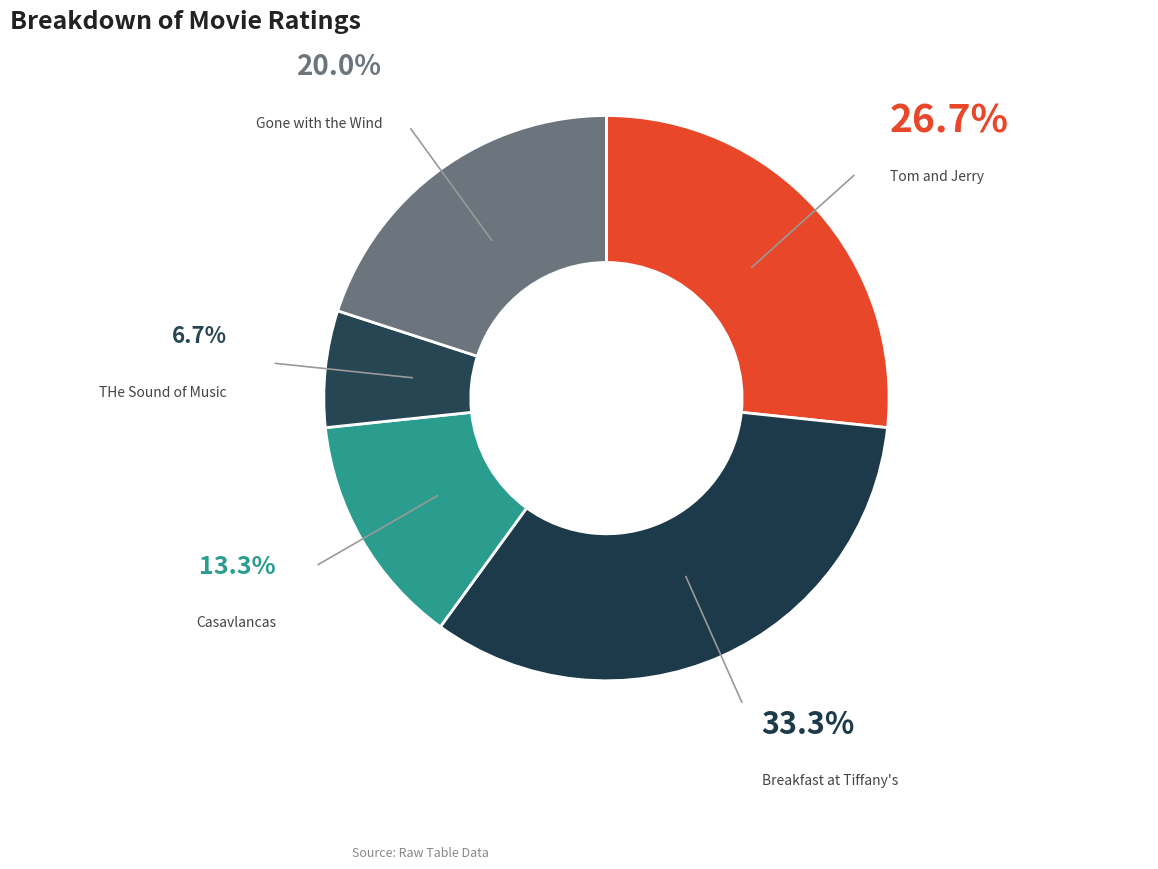

What portion of the pie excludes Casavlancas?

86.7%